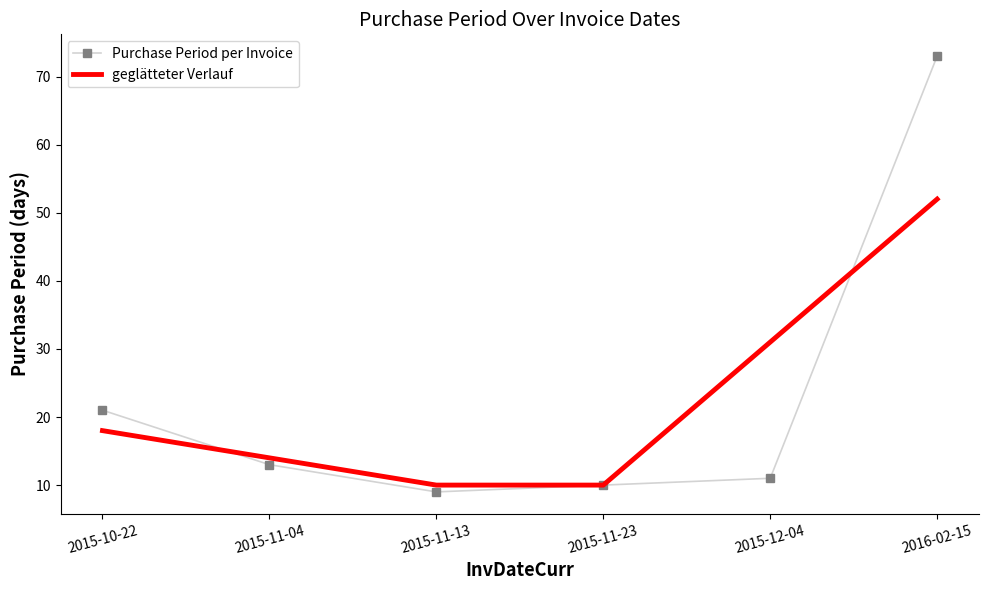

What is the greatest value displayed?

73